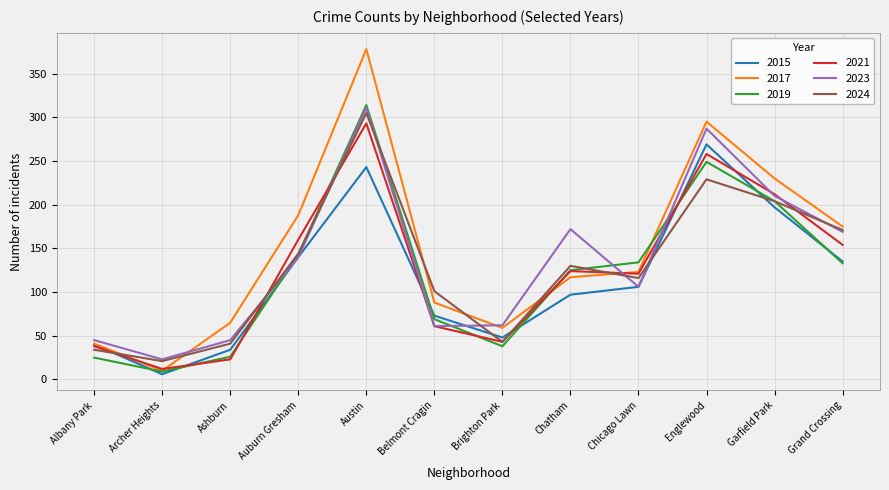

In 2015, how many points are lower than both neighbors (excluding endpoints)?

2